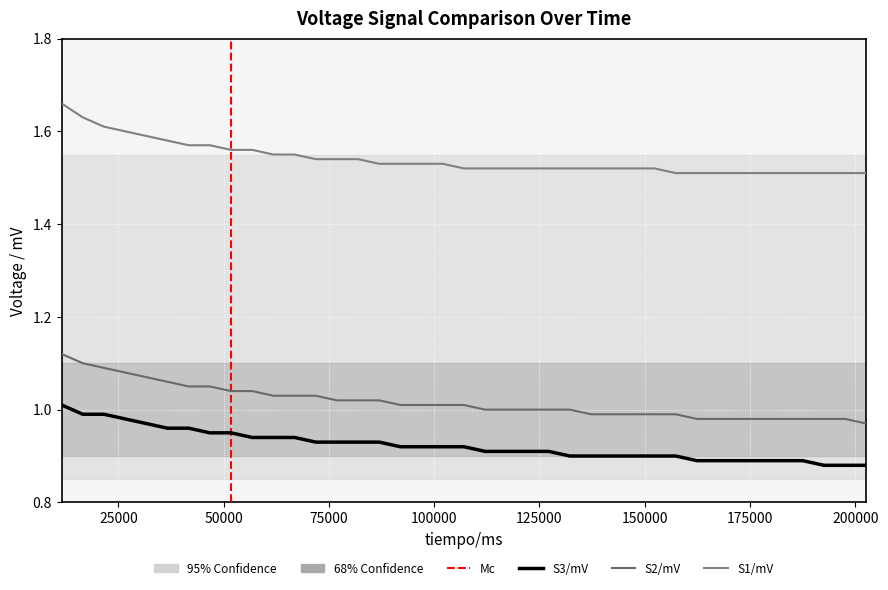

Is this an area chart (filled region under the line)?

No